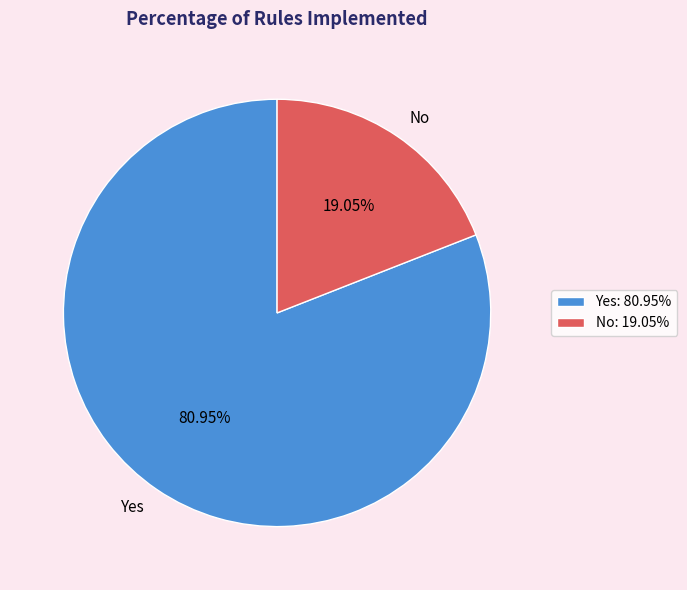

Does Yes account for over 50% of the chart?

Yes